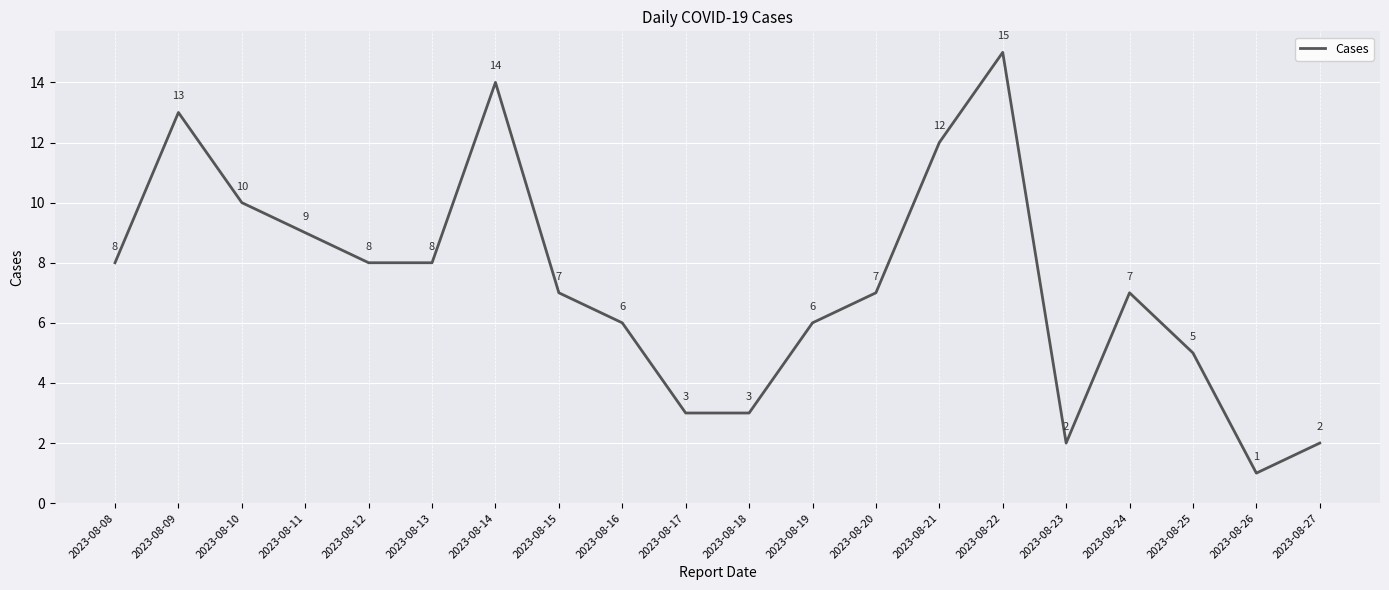

What is the approximate value at 2023-08-08, to the nearest 5?

10